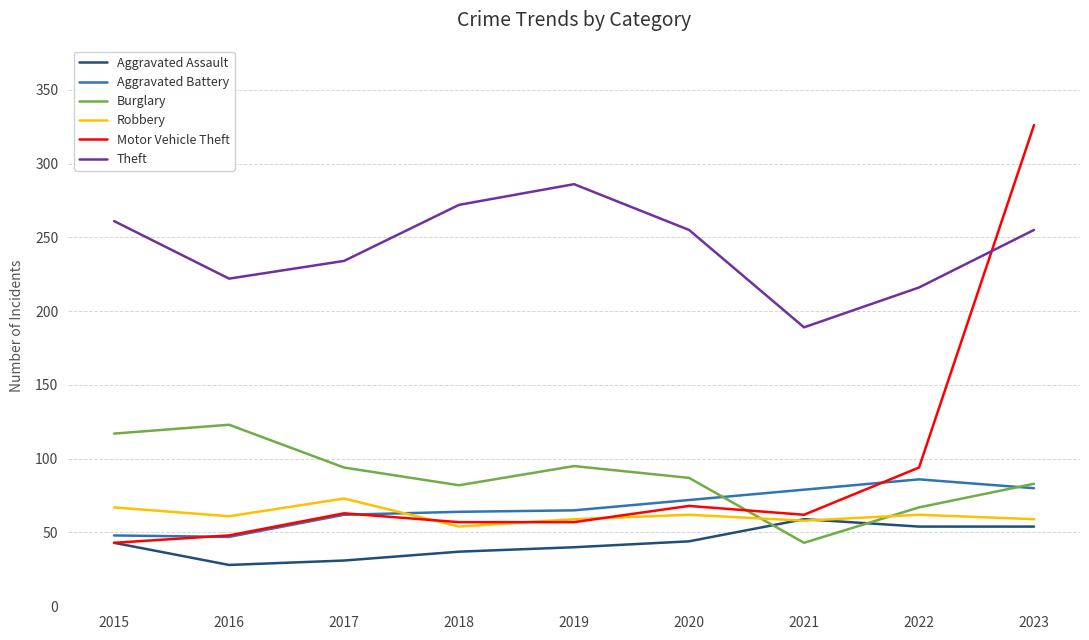

Rank the series by their maximum value, from lowest to highest.

Aggravated Assault, Robbery, Aggravated Battery, Burglary, Theft, Motor Vehicle Theft